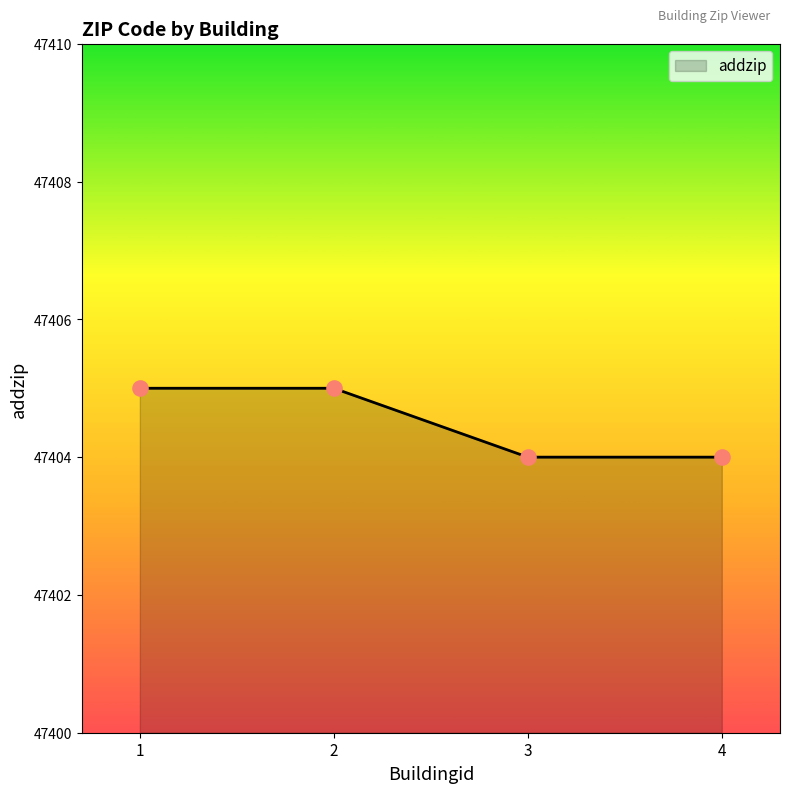

What is the ratio of the value at 2 to the value at 3?

1.0